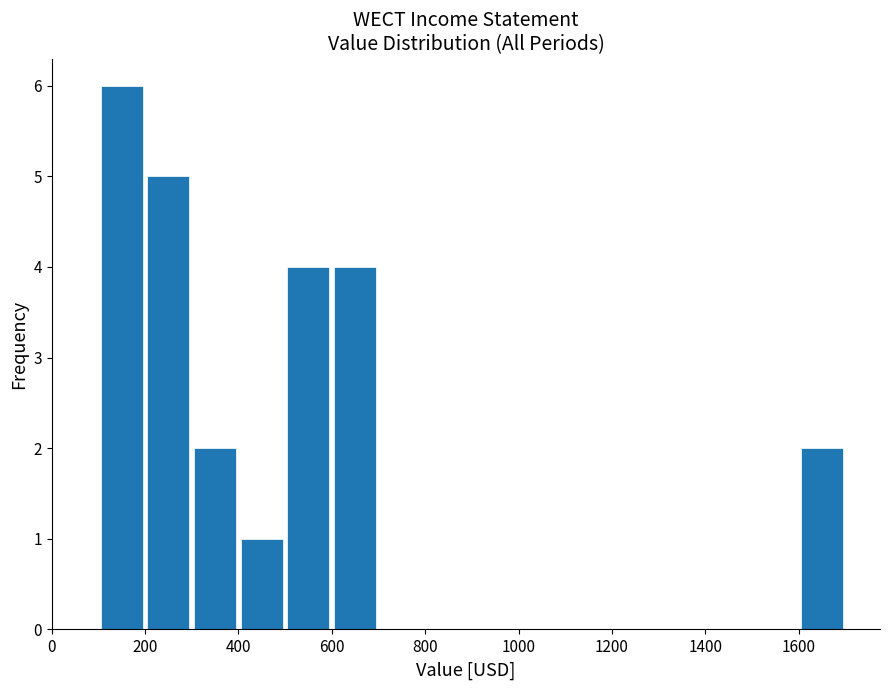

Reading left to right, transcribe this chart: for each bar, give the range it covers on the x-axis and its height. The values are not printed on the chart, so give them approximately, as read against the axis.

100 to 200: 6
200 to 300: 5
300 to 400: 2
400 to 500: 1
500 to 600: 4
600 to 700: 4
700 to 800: 0
800 to 900: 0
900 to 1000: 0
1000 to 1100: 0
1100 to 1200: 0
1200 to 1300: 0
1300 to 1400: 0
1400 to 1500: 0
1500 to 1600: 0
1600 to 1700: 2